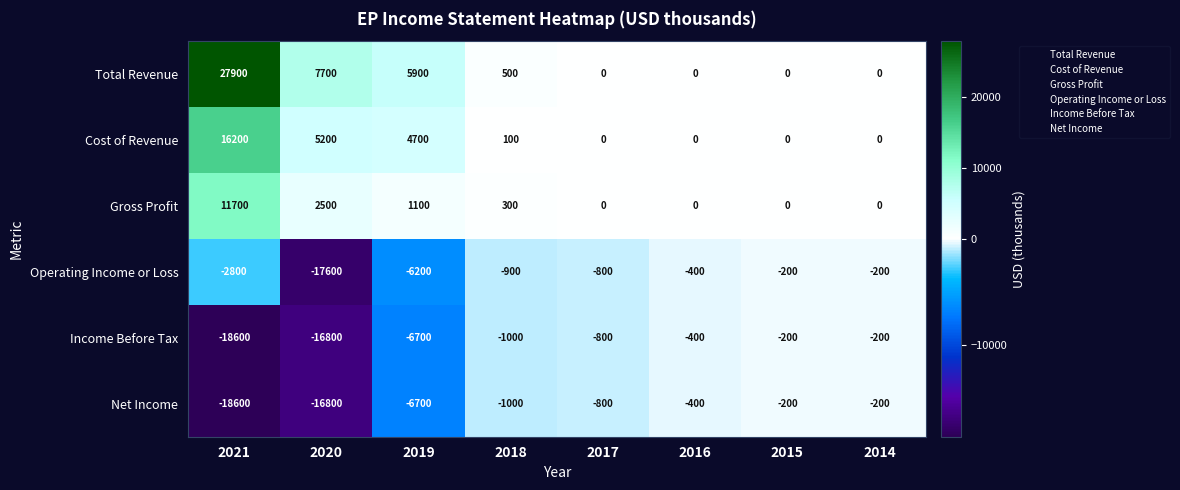

Where is Gross Profit nearest to the value 5850?

2020